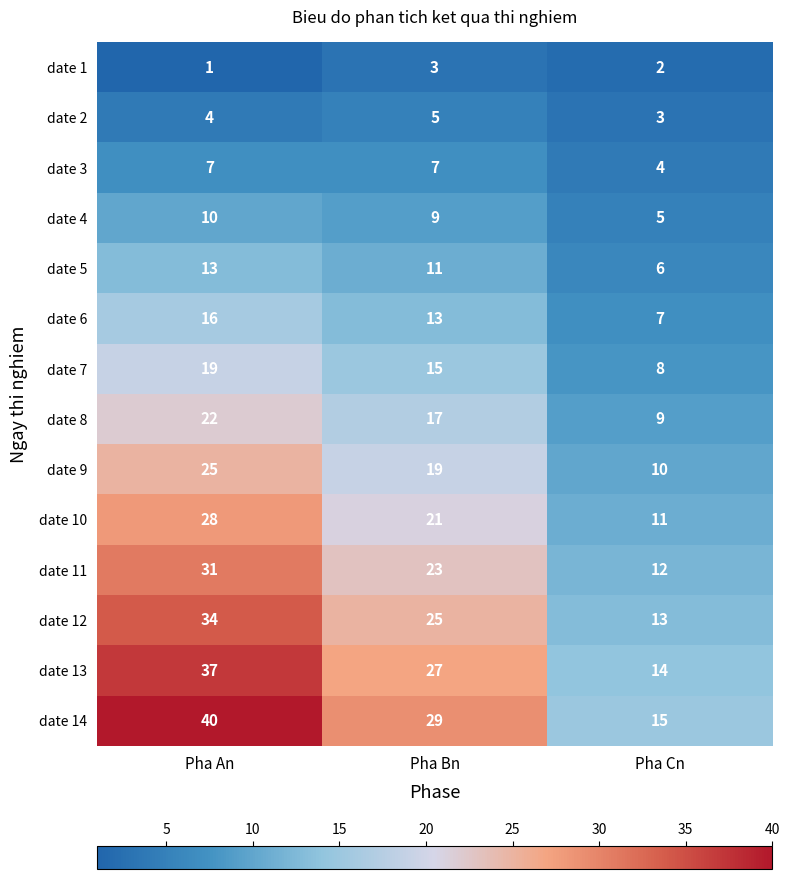

Is it true that date 11 equals 50 at Pha An?

False